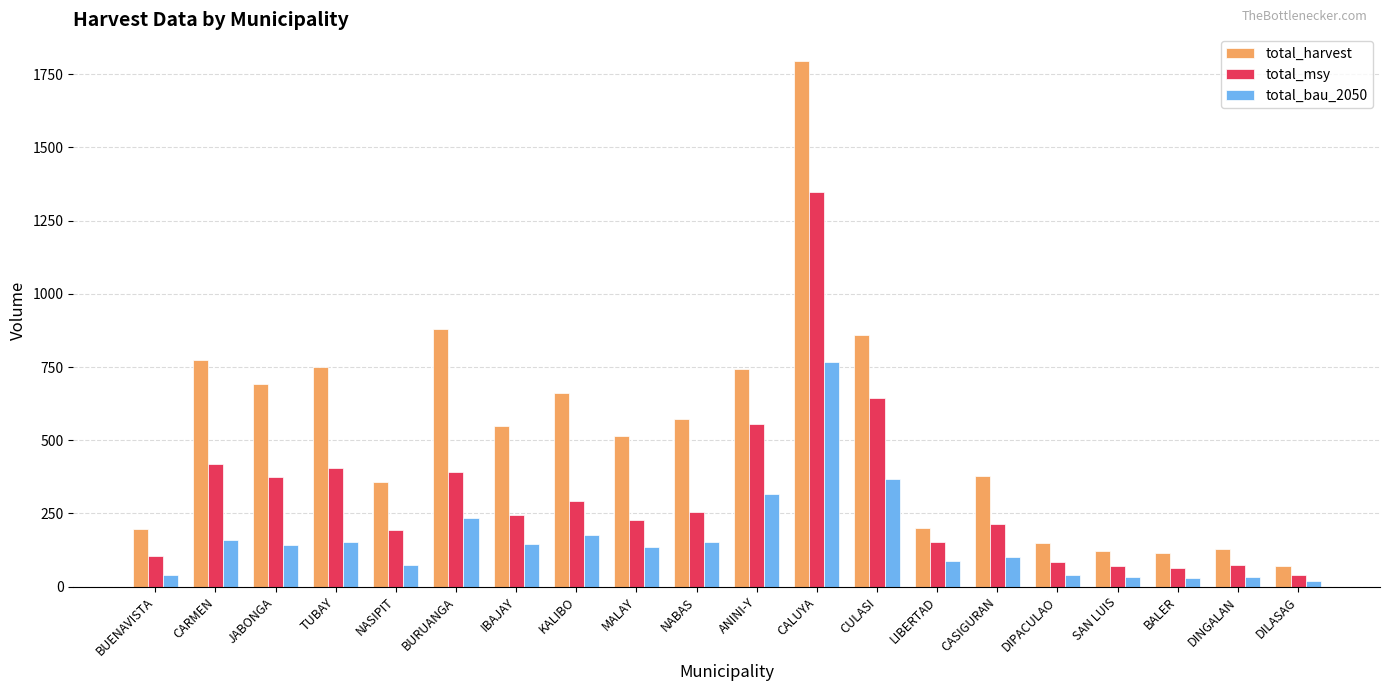

What is the sum of all total_harvest values?

10519